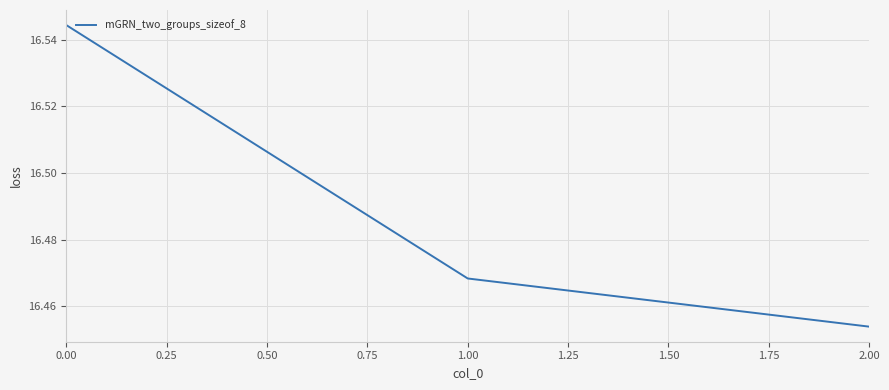

At which category does the chart reach its minimum across all series?

2.00